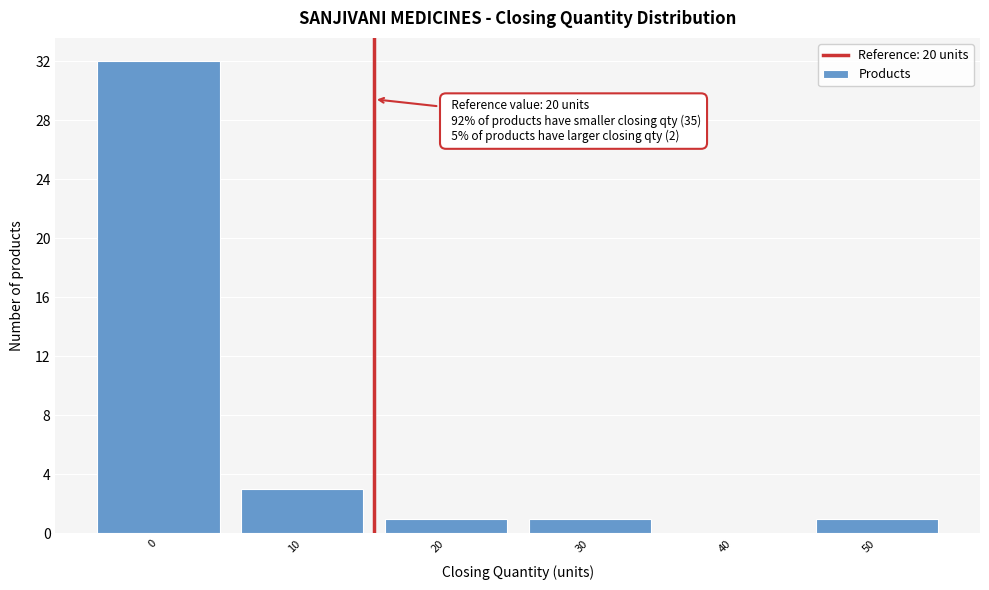

Reading left to right, what are all the values shown in this chart?

0=32	10=3	20=1	30=1	40=0	50=1